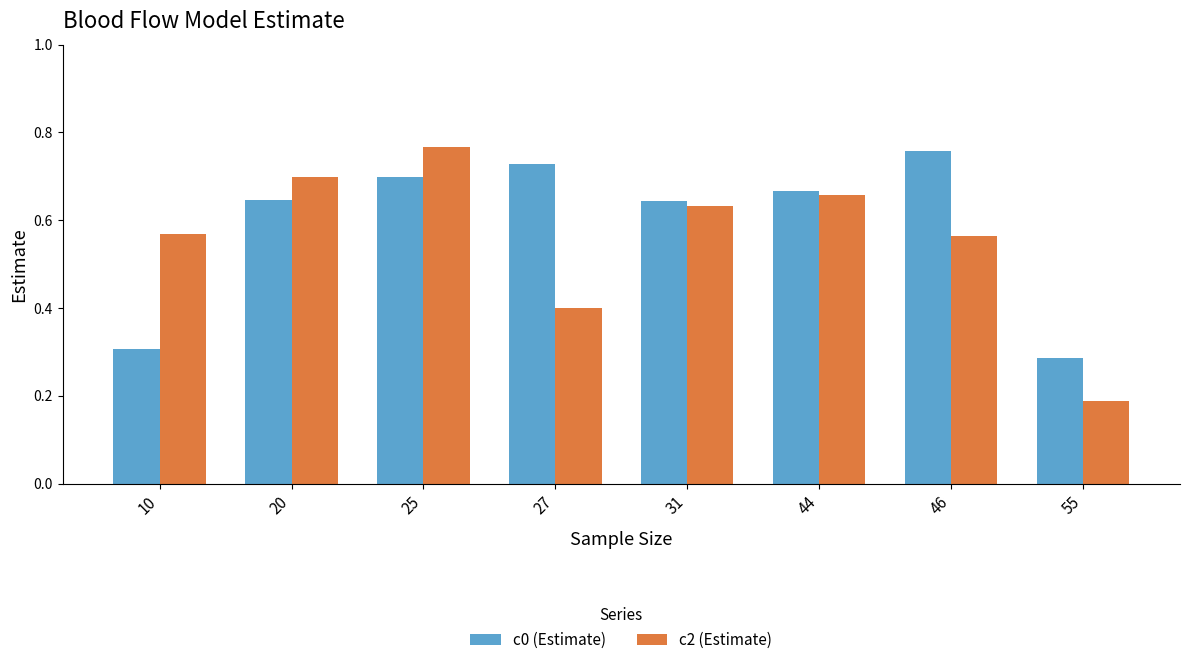

Is it true that c2 (Estimate) equals 0.5 at 27?

False